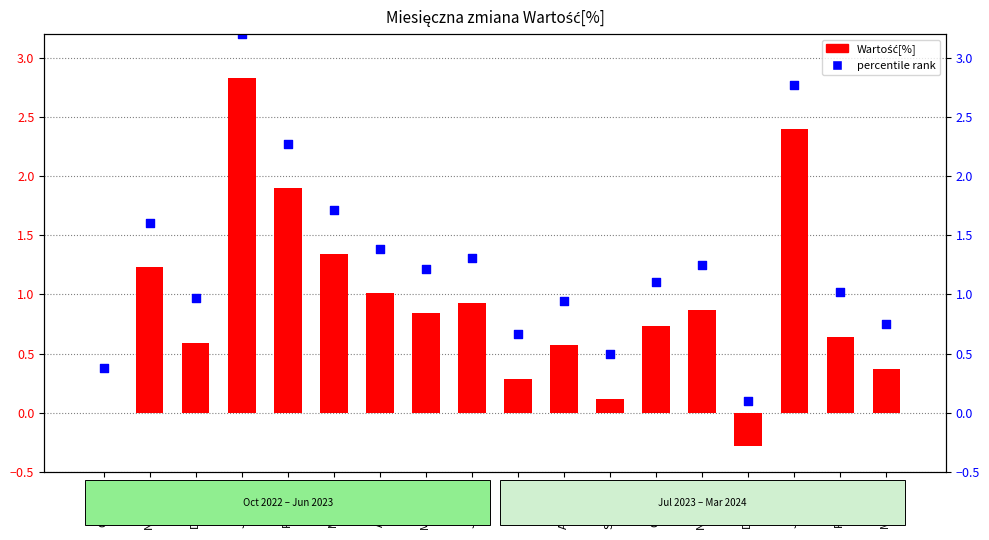

Which series has the largest total across all categories?

percentile rank